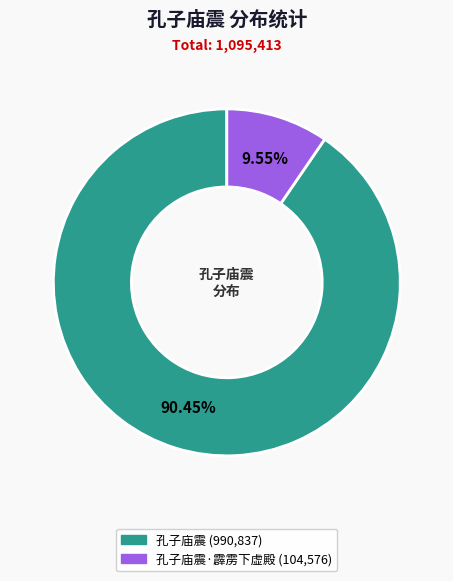

Is there any slice that represents more than half of the pie?

Yes